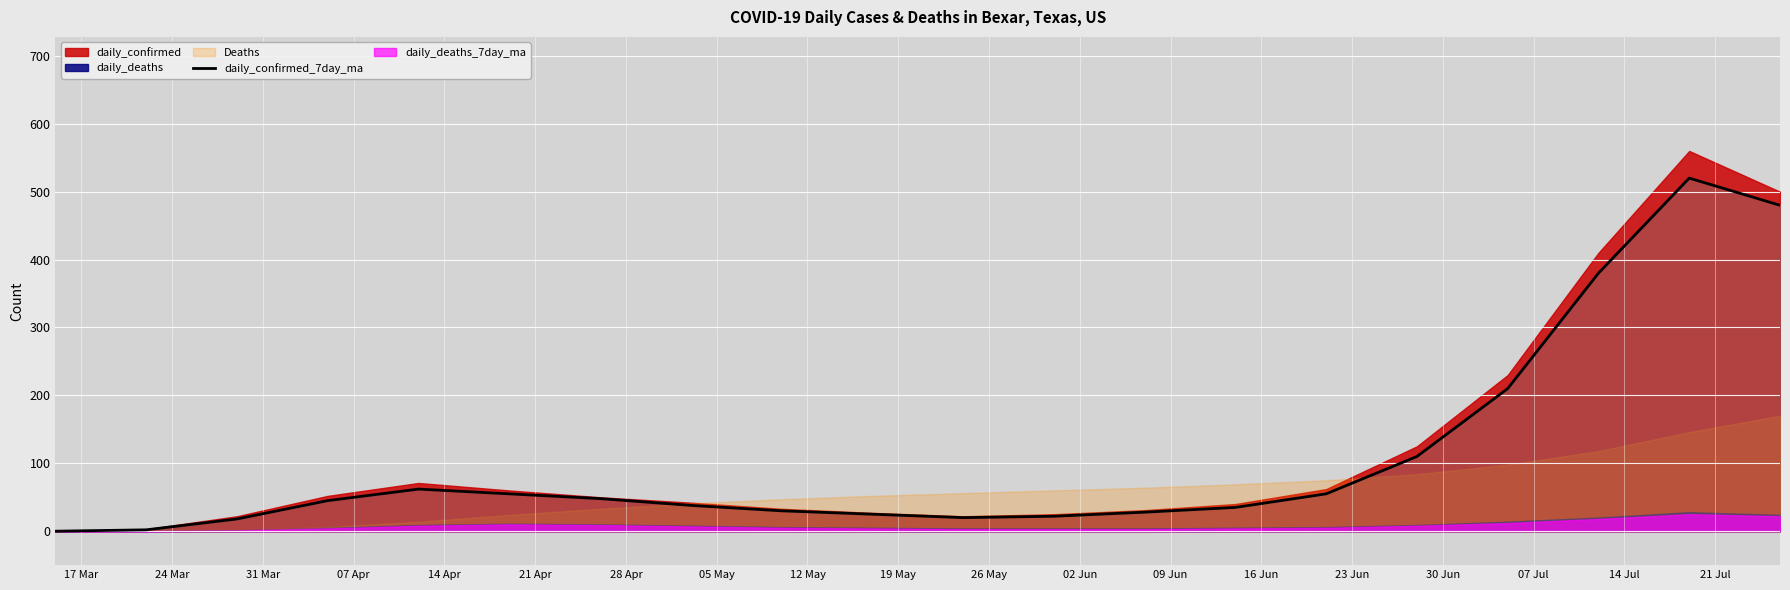

The value at 09 Jun is 38. True or false?

False